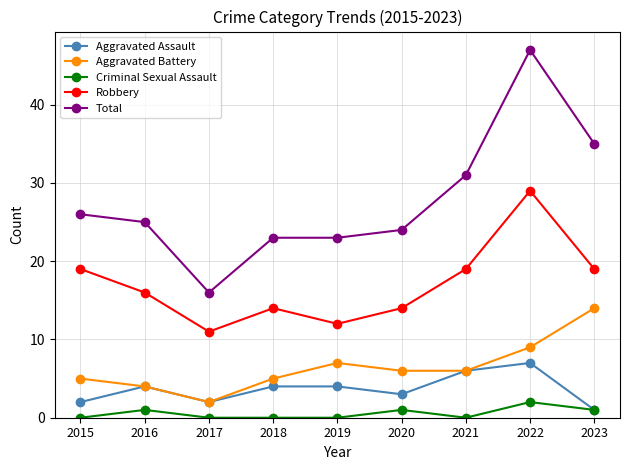

What is the greatest value displayed?

47